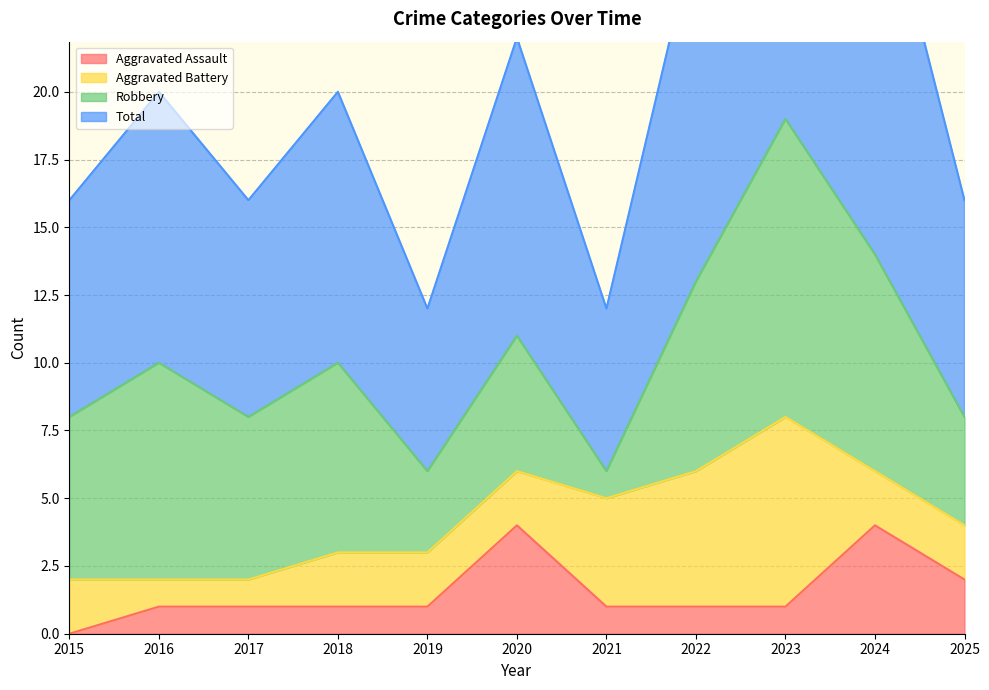

What is the difference between the second highest and second lowest values in the Total series?

17